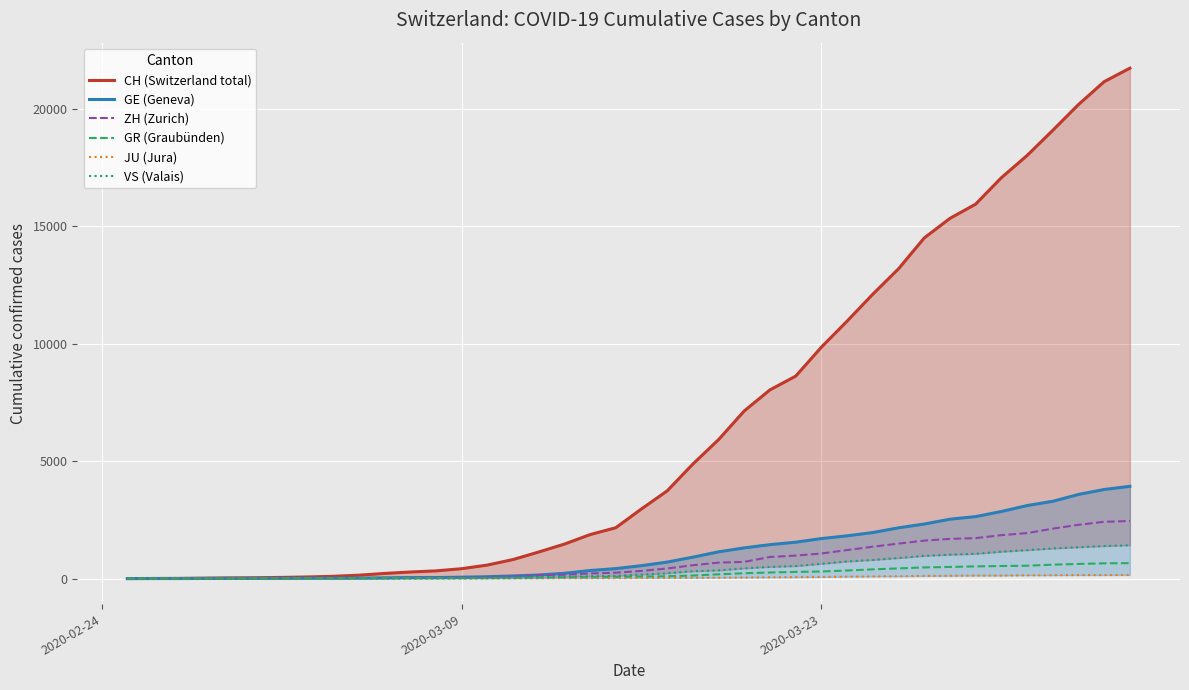

Reading left to right, extract all data points from this chart.

CH (Switzerland total): 0	4	8	19	29	35	49	68	96	143	218	279	327	420	574	809	1130	1467	1872	2165	2965	3734	4877	5917	7138	8035	8618	9854	10961	12108	13188	14501	15334	15941	17065	18010	19082	20180	21154	21728
GE (Geneva): 0	1	1	4	8	9	10	13	15	20	29	42	44	59	79	112	153	224	343	425	549	701	911	1139	1307	1445	1549	1703	1820	1960	2161	2322	2527	2638	2855	3109	3289	3582	3793	3928
ZH (Zurich): 0	0	2	2	6	7	10	13	15	23	29	34	40	49	62	101	140	163	218	250	326	429	568	679	711	919	978	1067	1213	1357	1489	1616	1690	1722	1848	1936	2125	2289	2417	2450
GR (Graubünden): 0	2	2	6	6	6	9	9	12	14	16	17	18	18	22	31	43	53	56	71	84	101	128	182	226	258	284	300	343	393	433	474	495	519	535	547	592	622	649	657
JU (Jura): 0	0	1	1	1	1	1	2	2	4	4	5	5	7	7	7	12	17	18	19	25	29	32	36	44	54	61	69	82	92	100	114	119	127	128	140	145	149	149	154
VS (Valais): 0	0	0	1	1	2	3	3	4	5	6	7	12	17	22	30	53	76	98	115	172	225	312	349	436	498	535	628	728	793	874	968	1017	1055	1144	1211	1282	1334	1385	1418